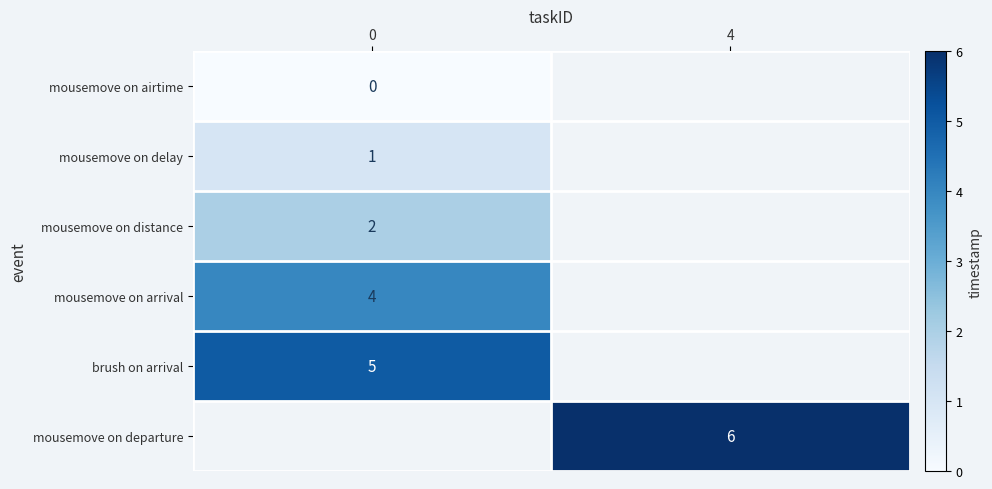

Is it true that mousemove on distance equals 3 at 0?

False